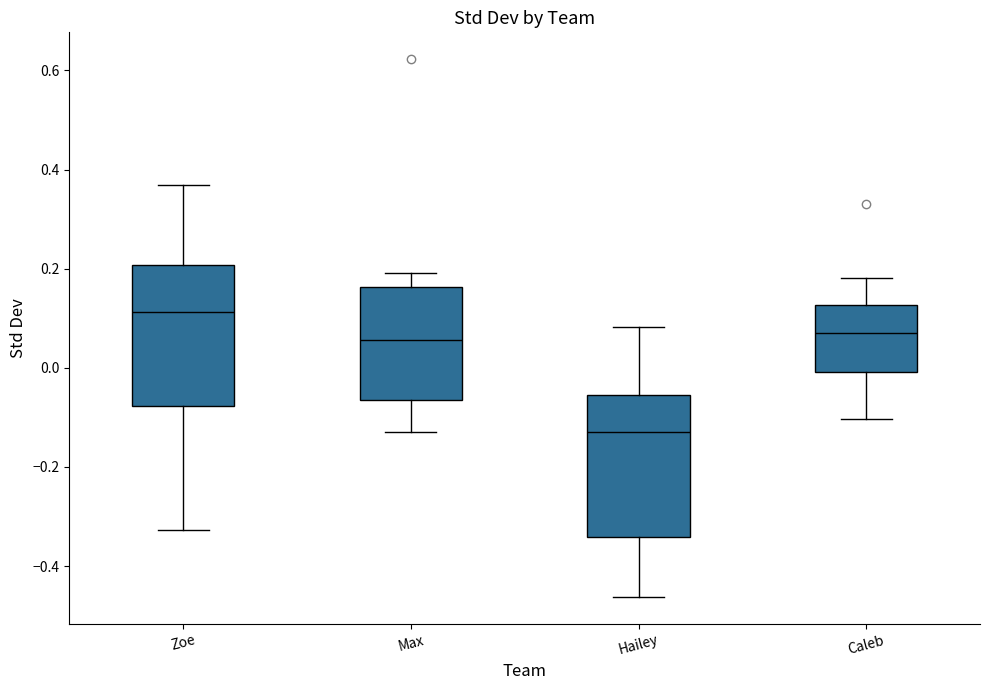

Which box has the lowest median line?

Hailey